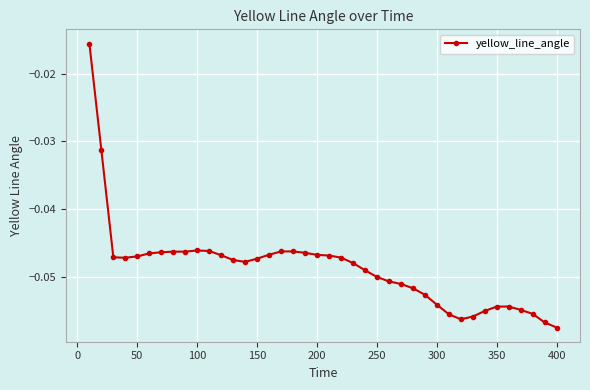

What is the sum of all values?

-1.9